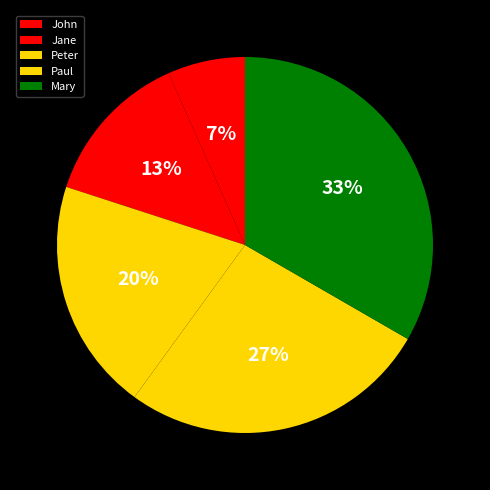

Approximately how many times larger is the value at Paul compared to Peter?

1.3